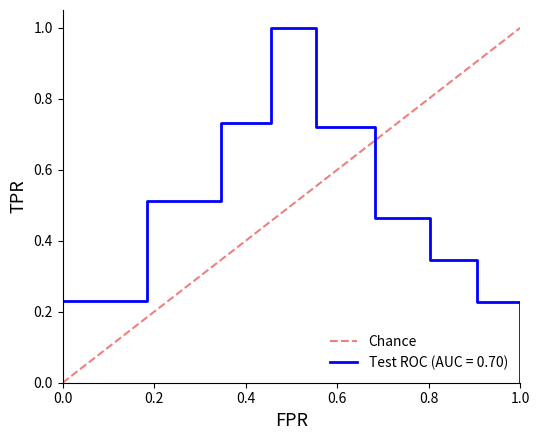

What is the highest value of the Test ROC (AUC = 0.70) series?

1.0